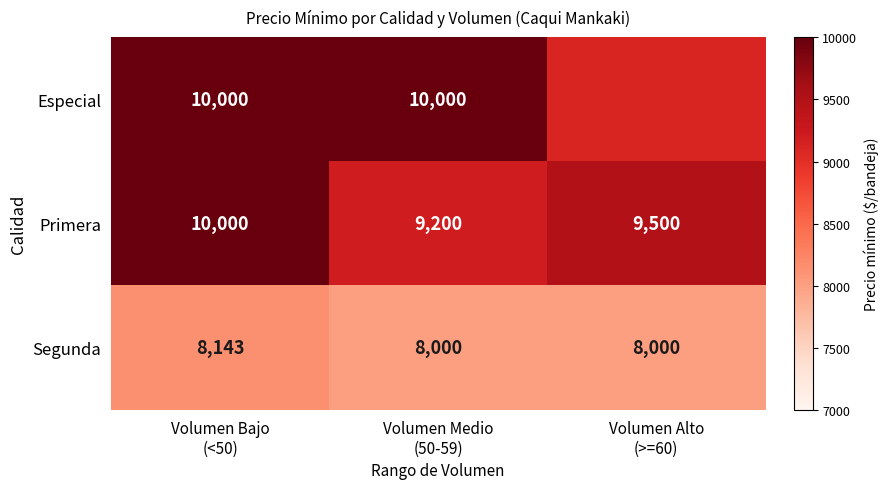

Which series has the largest total across all categories?

Especial